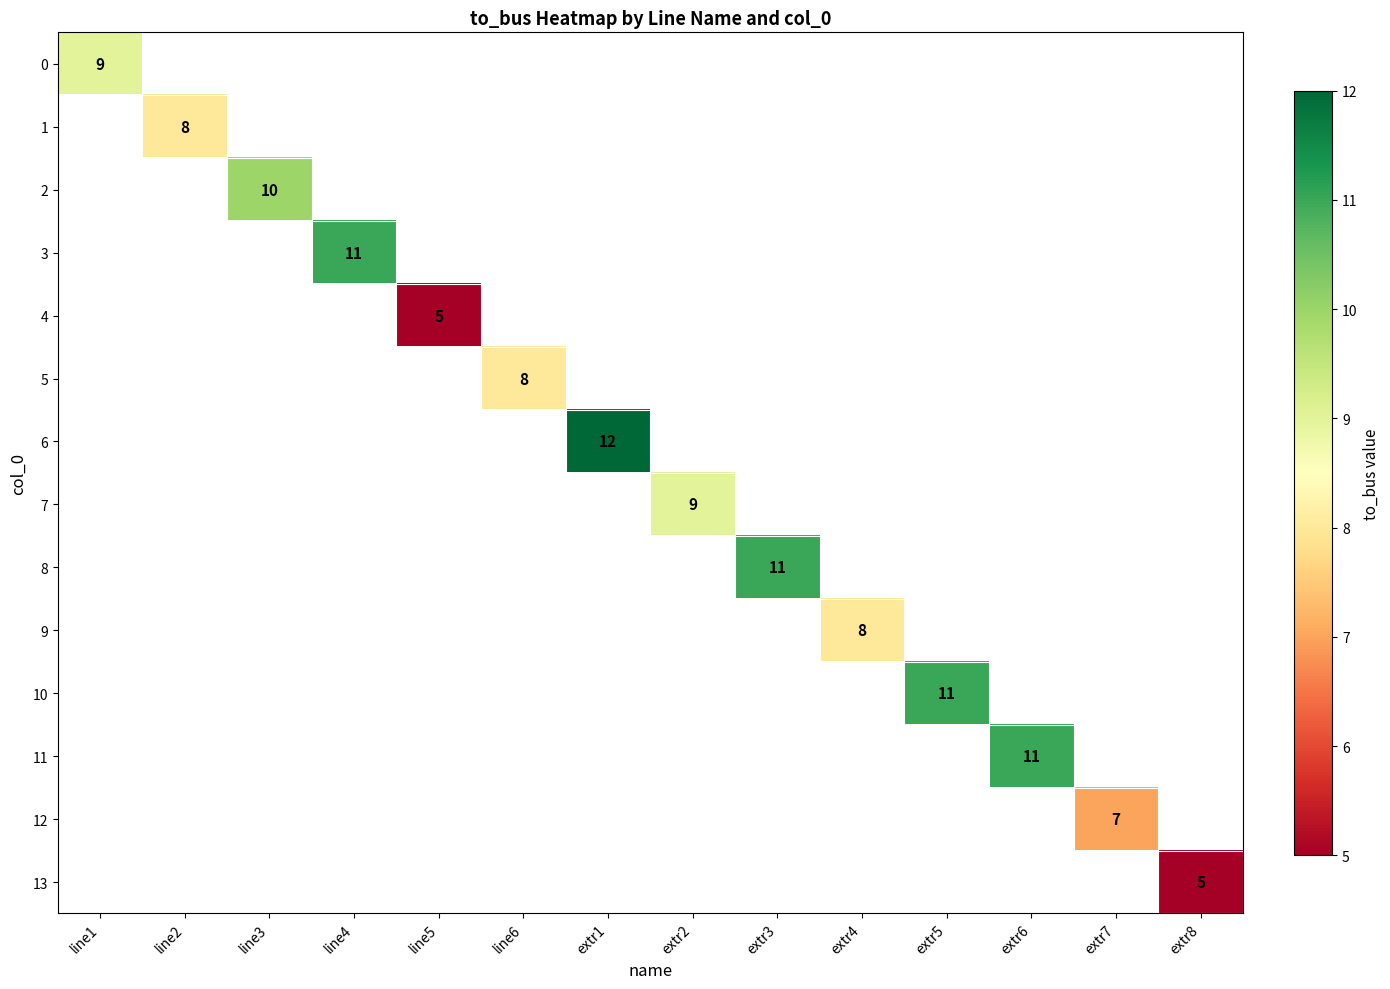

Which category has the lowest value across all series?

line5